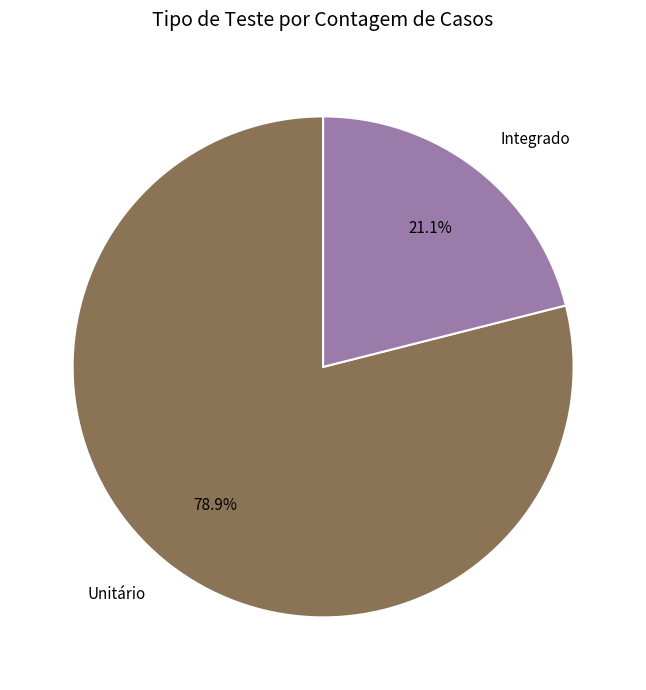

How many slices are in this pie chart?

2